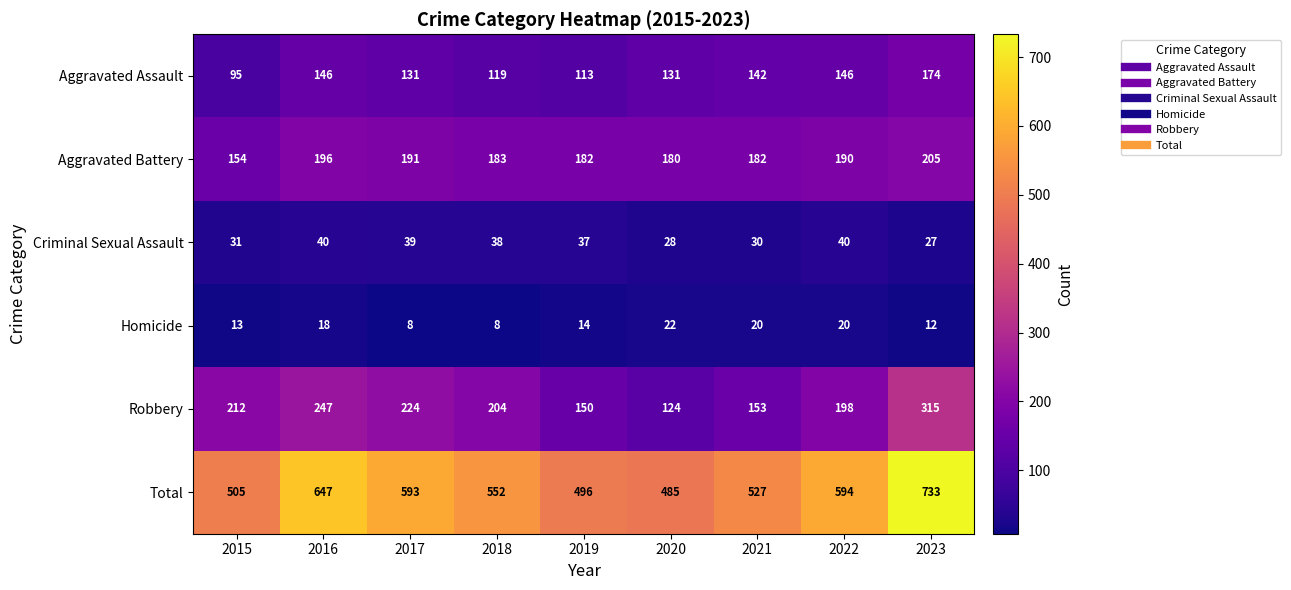

What is the difference between the Homicide values at 2021 and 2019?

6